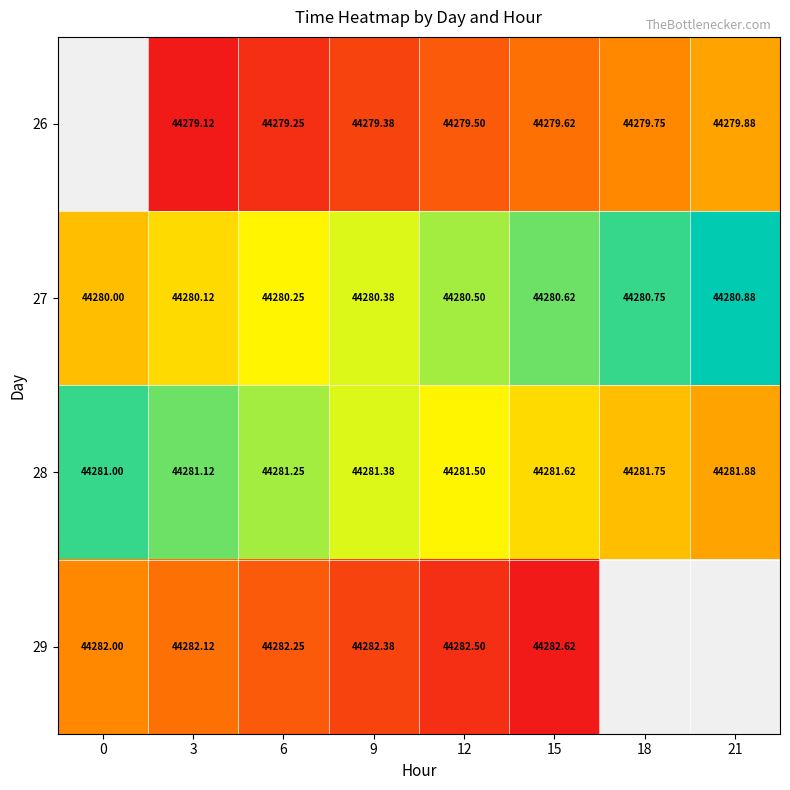

What is the difference between the highest and lowest values at 12?

3.0